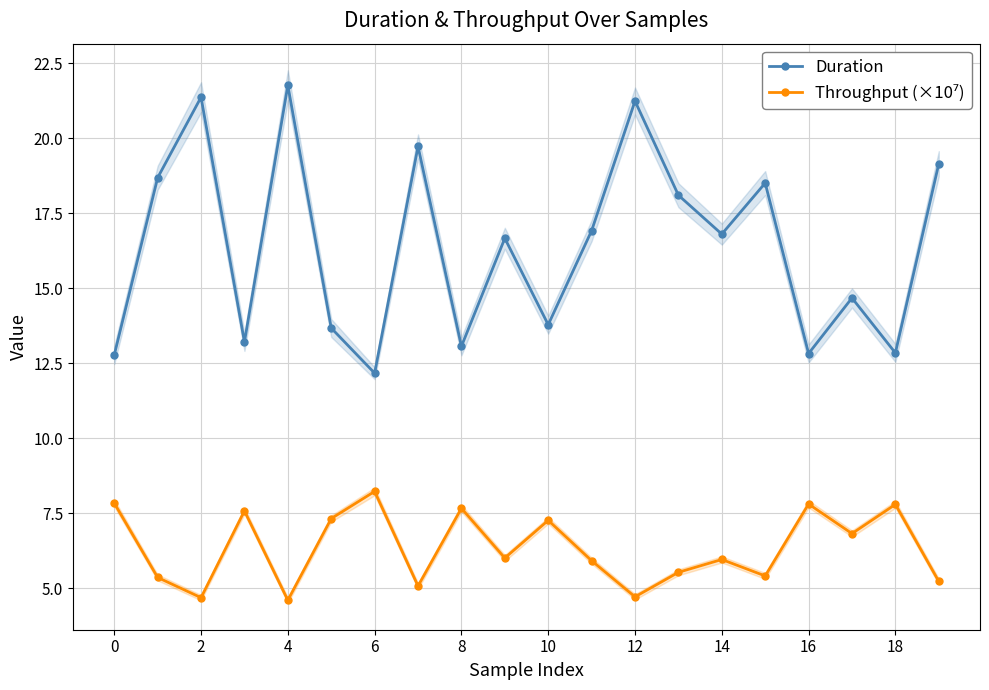

The value of Duration at 16 is 12.8. True or false?

True